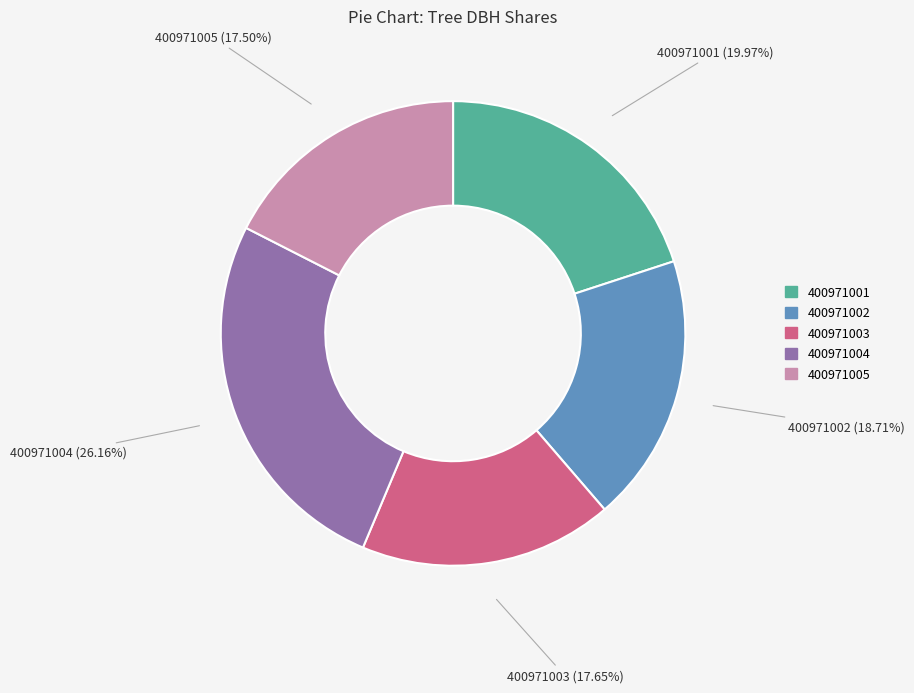

Combined, do 400971005 and 400971004 account for over 50%?

No